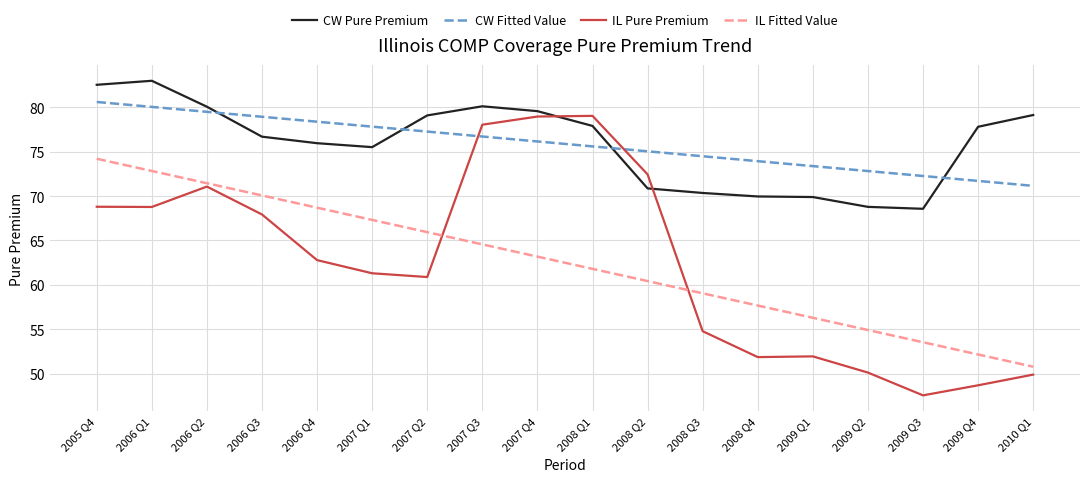

Which series has the largest range (max minus min)?

IL Pure Premium